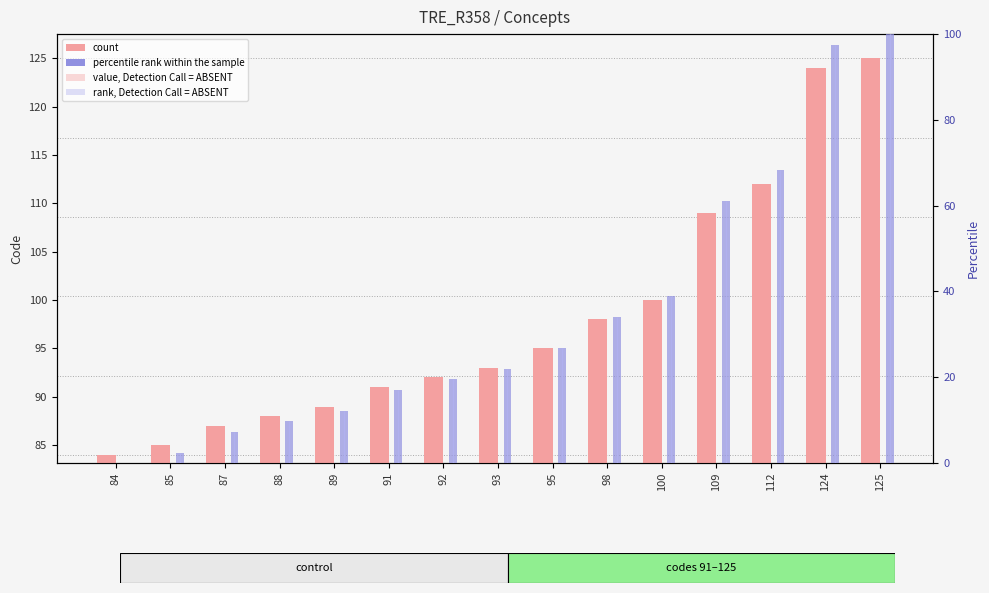

Which series changed the most between 84 and 87?

percentile rank within the sample